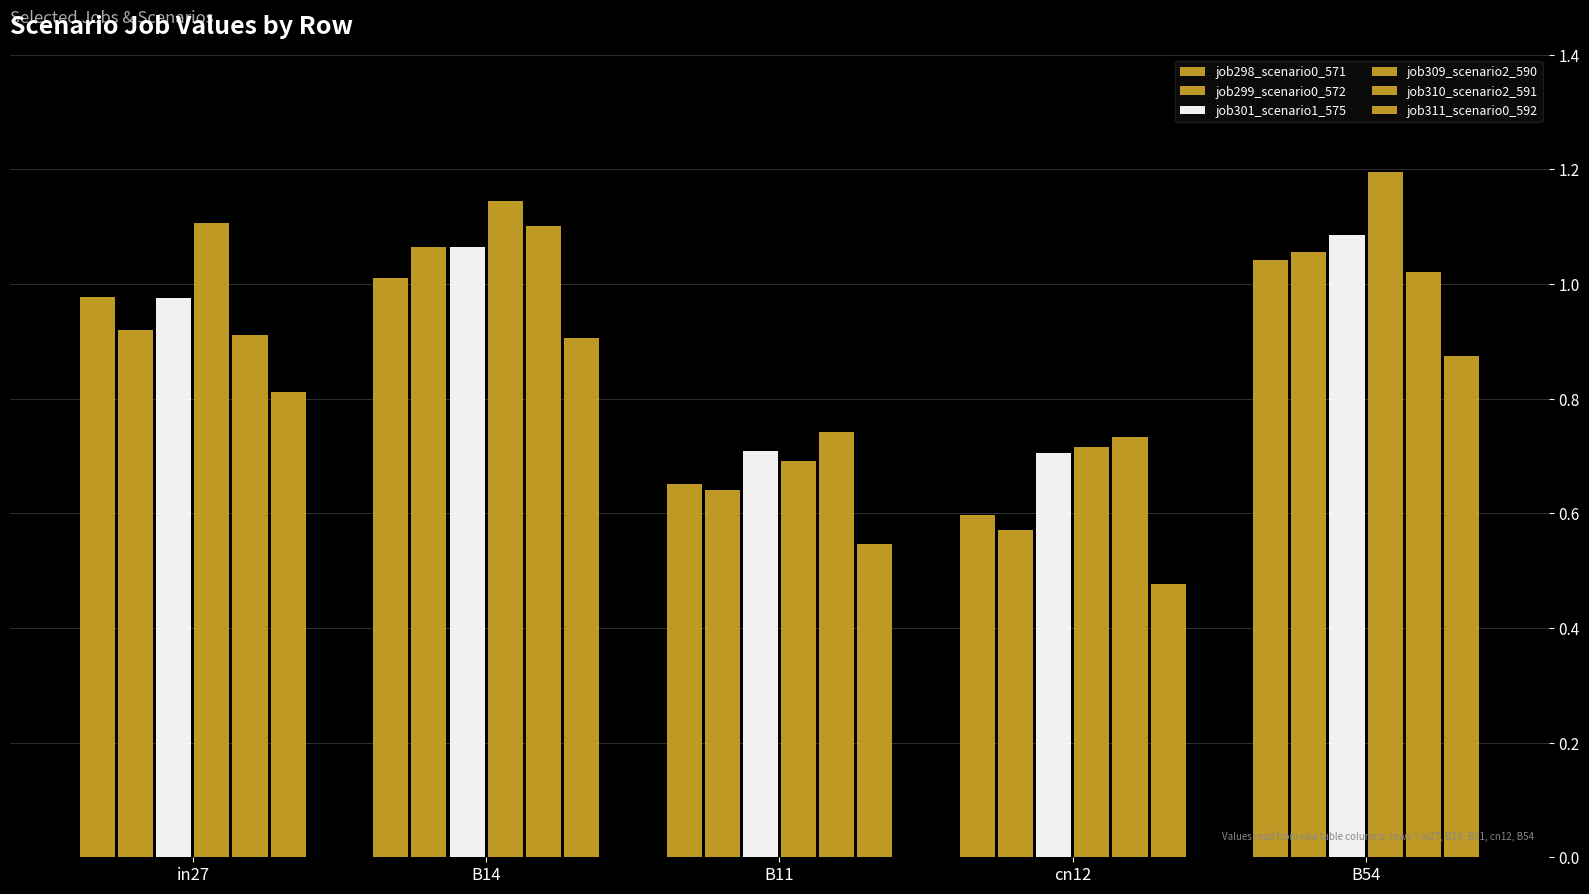

Count the number of categories in the chart.

5